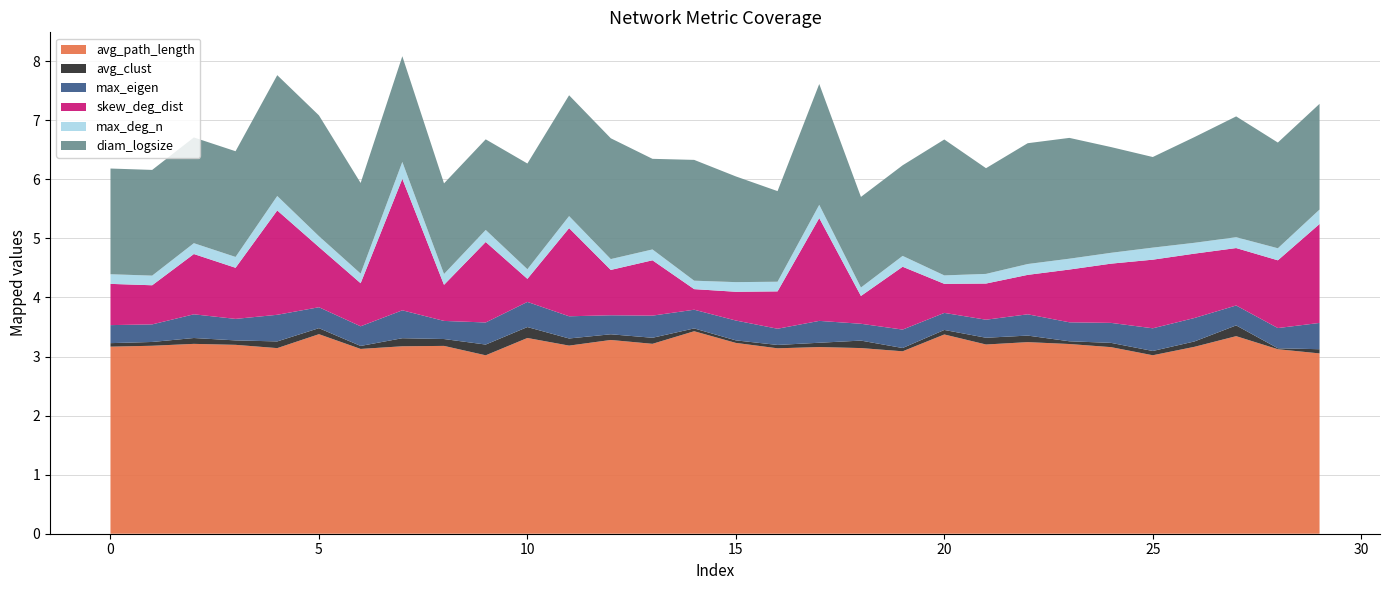

Reading left to right, transcribe all the data shown in this chart.

avg_path_length: 0=3.2	1=3.2	2=3.2	3=3.2	4=3.1	5=3.4	6=3.1	7=3.2	8=3.2	9=3.0	10=3.3	11=3.2	12=3.3	13=3.2	14=3.4	15=3.2	16=3.1	17=3.2	18=3.1	19=3.1	20=3.4	21=3.2	22=3.2	23=3.2	24=3.2	25=3.0	26=3.2	27=3.3	28=3.1	29=3.1
avg_clust: 0=0.1	1=0.1	2=0.1	3=0.1	4=0.1	5=0.1	6=0.1	7=0.1	8=0.1	9=0.2	10=0.2	11=0.1	12=0.1	13=0.1	14=0.0	15=0.0	16=0.1	17=0.1	18=0.1	19=0.1	20=0.1	21=0.1	22=0.1	23=0.0	24=0.1	25=0.1	26=0.1	27=0.2	28=0.0	29=0.1
max_eigen: 0=0.3	1=0.3	2=0.4	3=0.4	4=0.5	5=0.4	6=0.3	7=0.5	8=0.3	9=0.4	10=0.4	11=0.4	12=0.3	13=0.4	14=0.3	15=0.3	16=0.3	17=0.4	18=0.3	19=0.3	20=0.3	21=0.3	22=0.4	23=0.3	24=0.3	25=0.4	26=0.4	27=0.3	28=0.3	29=0.4
skew_deg_dist: 0=0.7	1=0.7	2=1.0	3=0.9	4=1.8	5=1.0	6=0.7	7=2.2	8=0.6	9=1.4	10=0.4	11=1.5	12=0.8	13=0.9	14=0.3	15=0.5	16=0.6	17=1.7	18=0.5	19=1.1	20=0.5	21=0.6	22=0.7	23=0.9	24=1.0	25=1.2	26=1.1	27=1.0	28=1.1	29=1.7
max_deg_n: 0=0.2	1=0.2	2=0.2	3=0.2	4=0.2	5=0.2	6=0.2	7=0.3	8=0.2	9=0.2	10=0.2	11=0.2	12=0.2	13=0.2	14=0.1	15=0.2	16=0.2	17=0.2	18=0.1	19=0.2	20=0.1	21=0.2	22=0.2	23=0.2	24=0.2	25=0.2	26=0.2	27=0.2	28=0.2	29=0.2
diam_logsize: 0=1.8	1=1.8	2=1.8	3=1.8	4=2.0	5=2.0	6=1.5	7=1.8	8=1.5	9=1.5	10=1.8	11=2.0	12=2.0	13=1.5	14=2.0	15=1.8	16=1.5	17=2.0	18=1.5	19=1.5	20=2.3	21=1.8	22=2.0	23=2.0	24=1.8	25=1.5	26=1.8	27=2.0	28=1.8	29=1.8